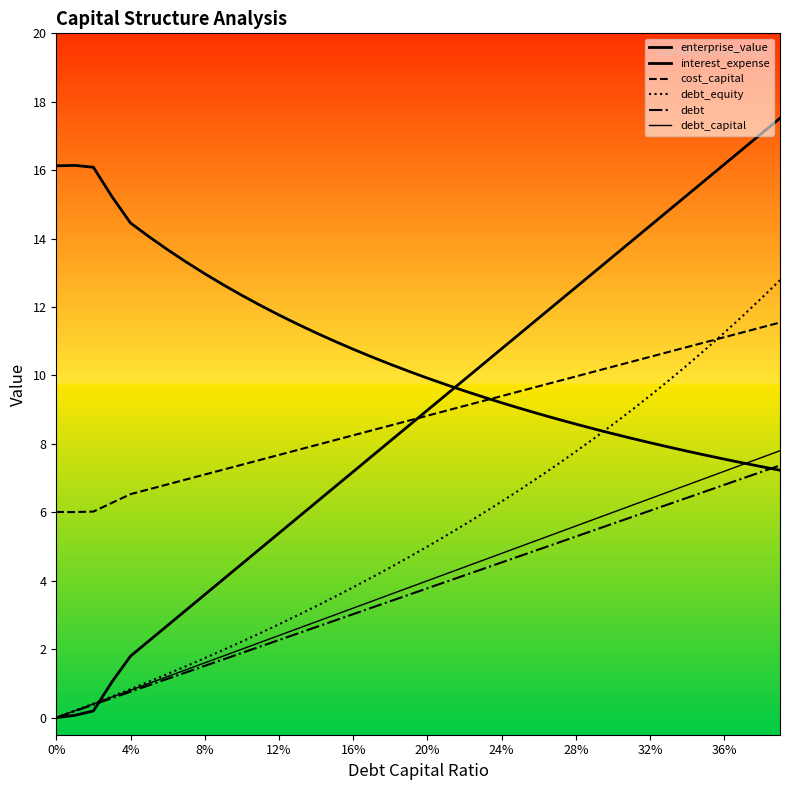

At how many categories does at least one series exceed 5?

40